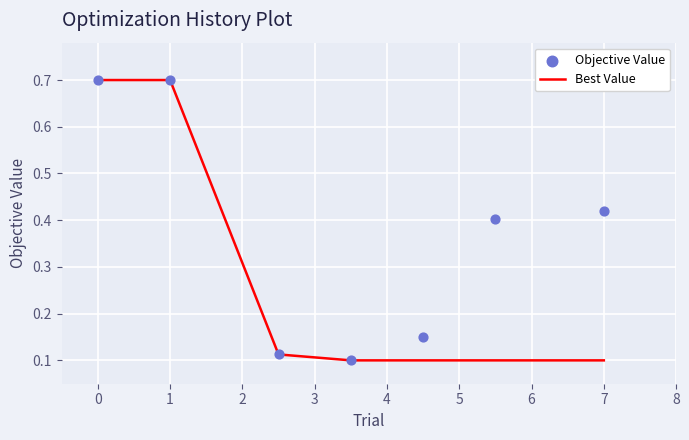

Which series contains the lowest Y value?

Best Value